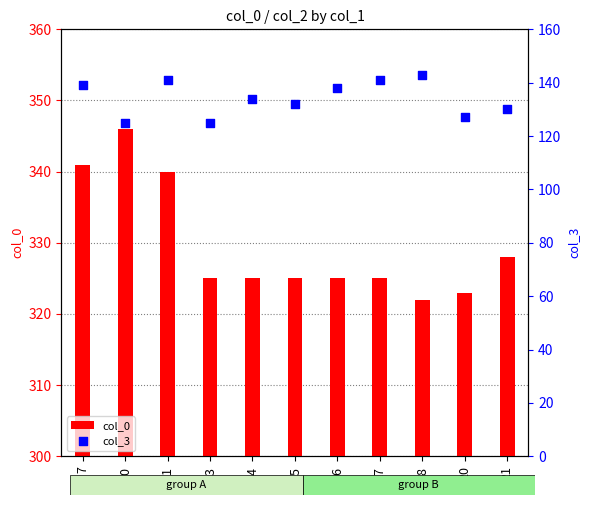

Which series contains the highest Y value?

col_0